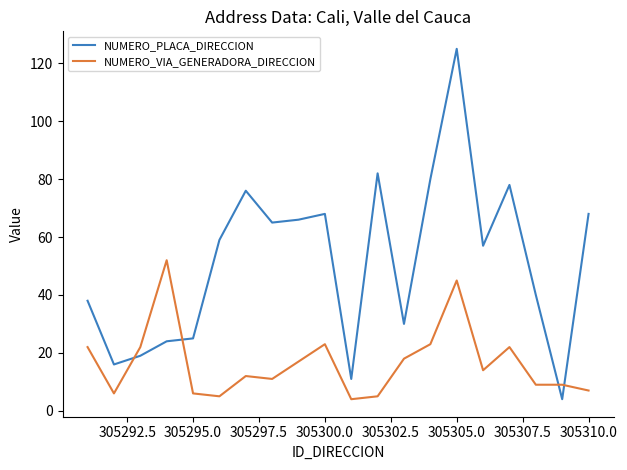

What is the minimum value shown in the chart?

4